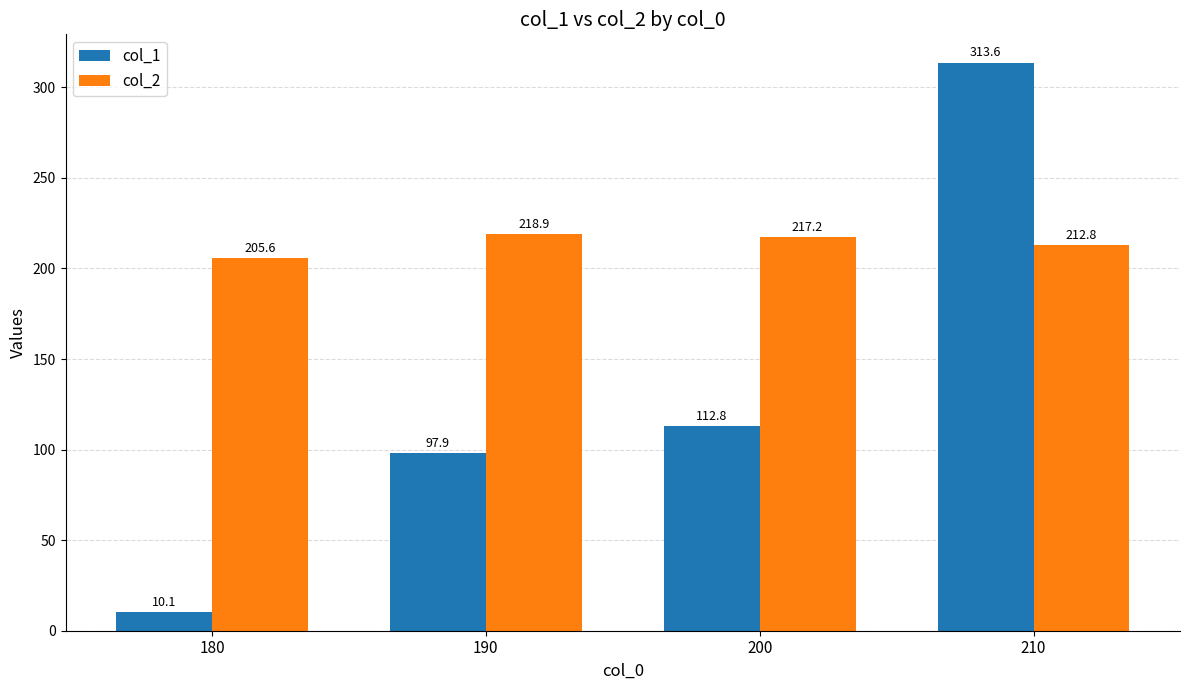

List the series in order of their peak value, highest first.

col_1, col_2